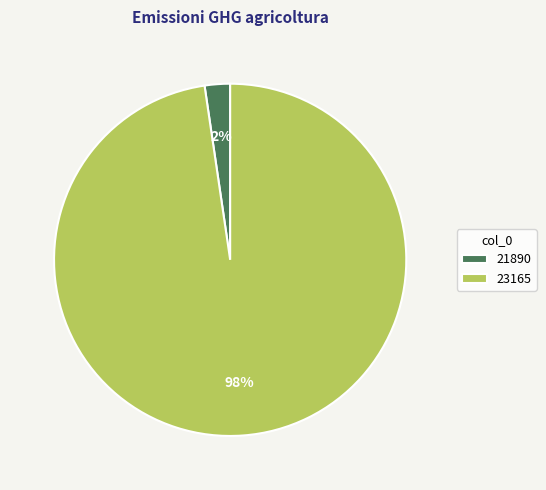

To the nearest percent, what is the average slice percentage?

50%